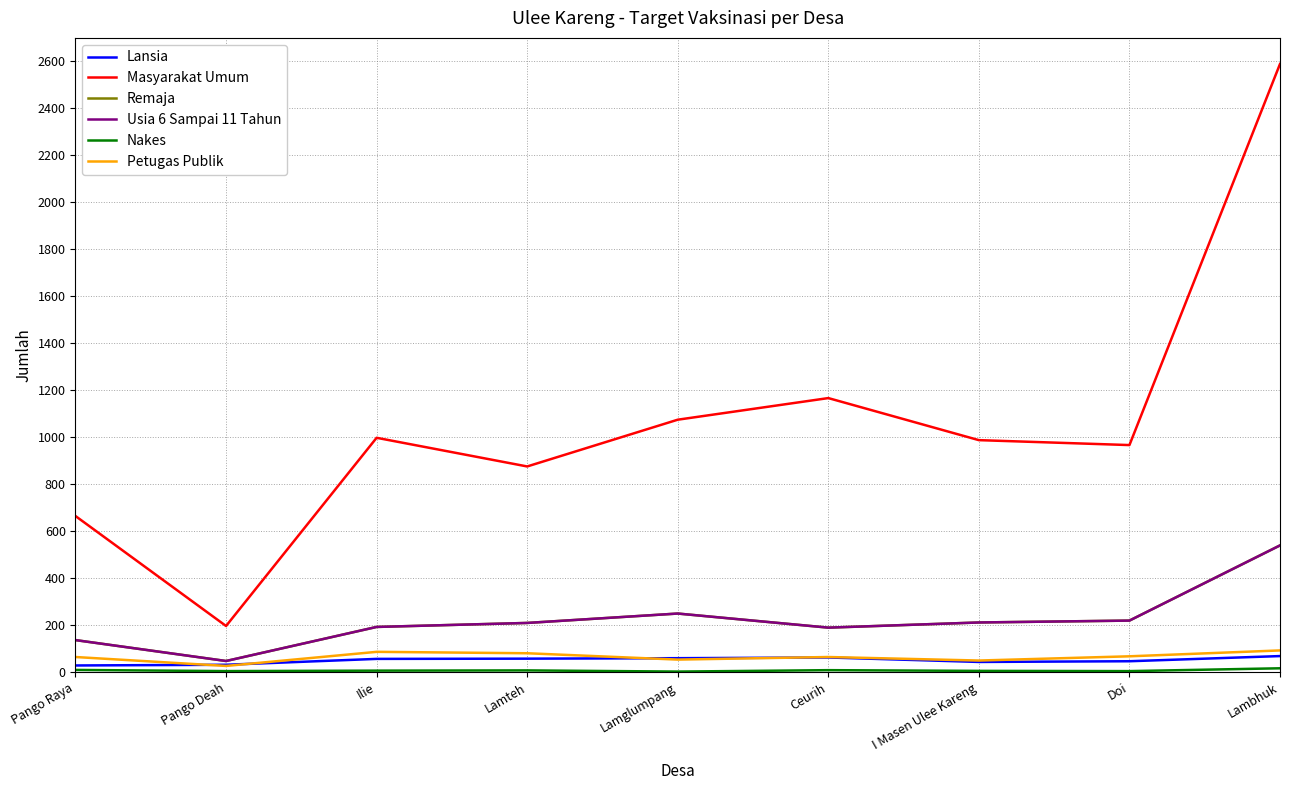

Which has a higher value, Ilie or Lamteh?

Lamteh